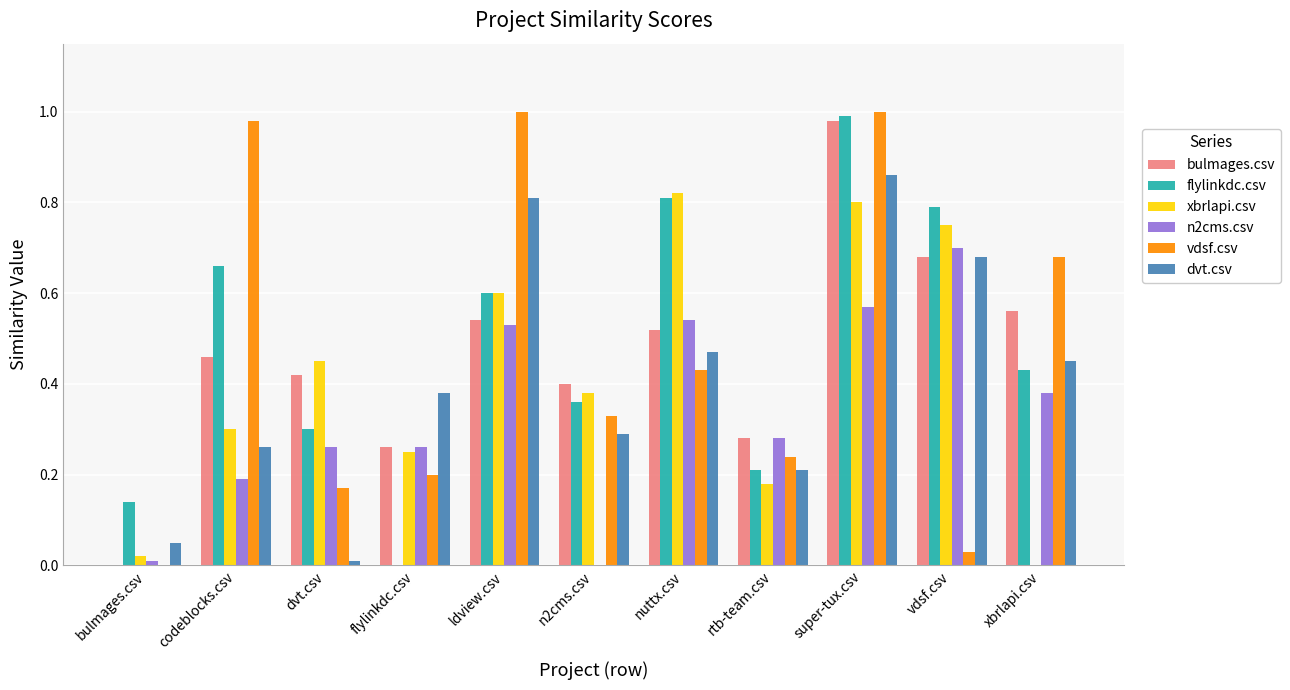

The flylinkdc.csv series shows 0.4 at ldview.csv. True or false?

False